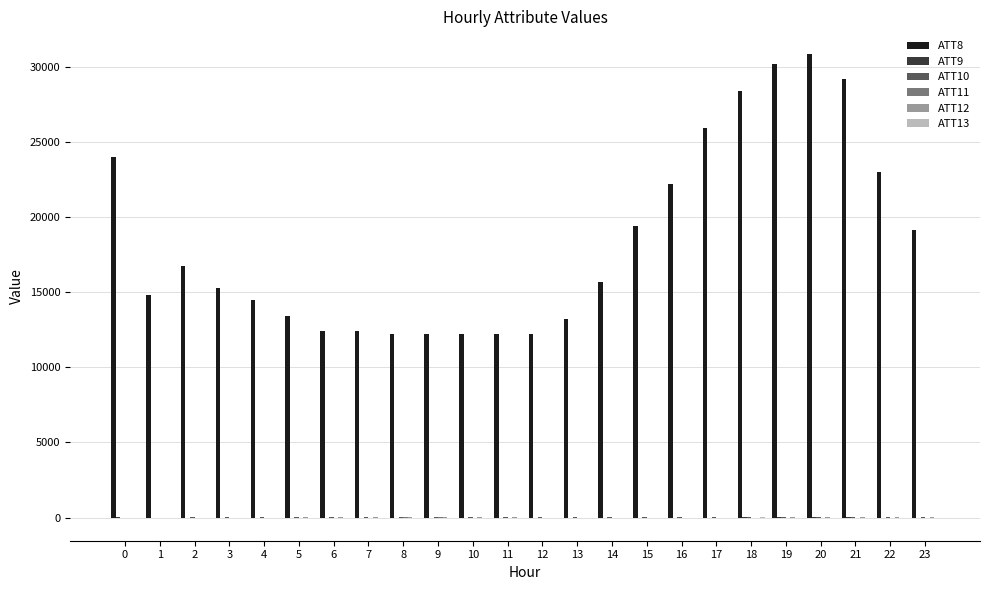

The value of ATT13 at 12 is -0.1. True or false?

False